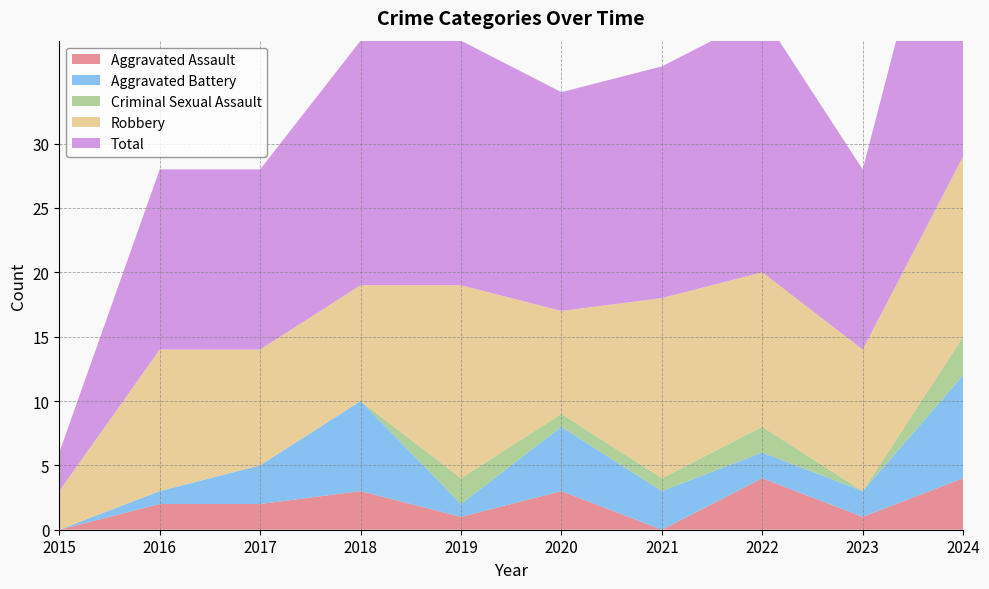

Reading left to right, transcribe all the data shown in this chart.

Aggravated Assault: 0	2	2	3	1	3	0	4	1	4
Aggravated Battery: 0	1	3	7	1	5	3	2	2	8
Criminal Sexual Assault: 0	0	0	0	2	1	1	2	0	3
Robbery: 3	11	9	9	15	8	14	12	11	14
Total: 3	14	14	19	19	17	18	20	14	29